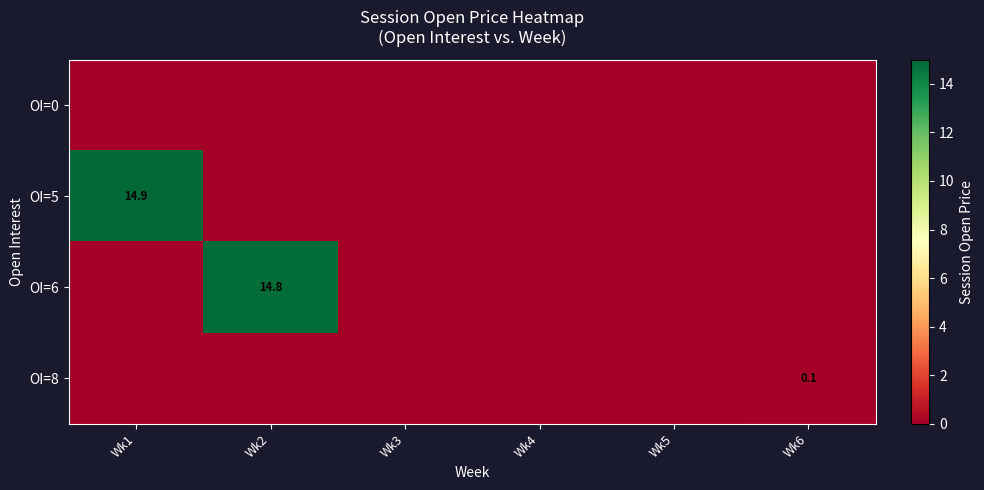

Is it true that OI=5 equals 0.0 at Wk6?

True